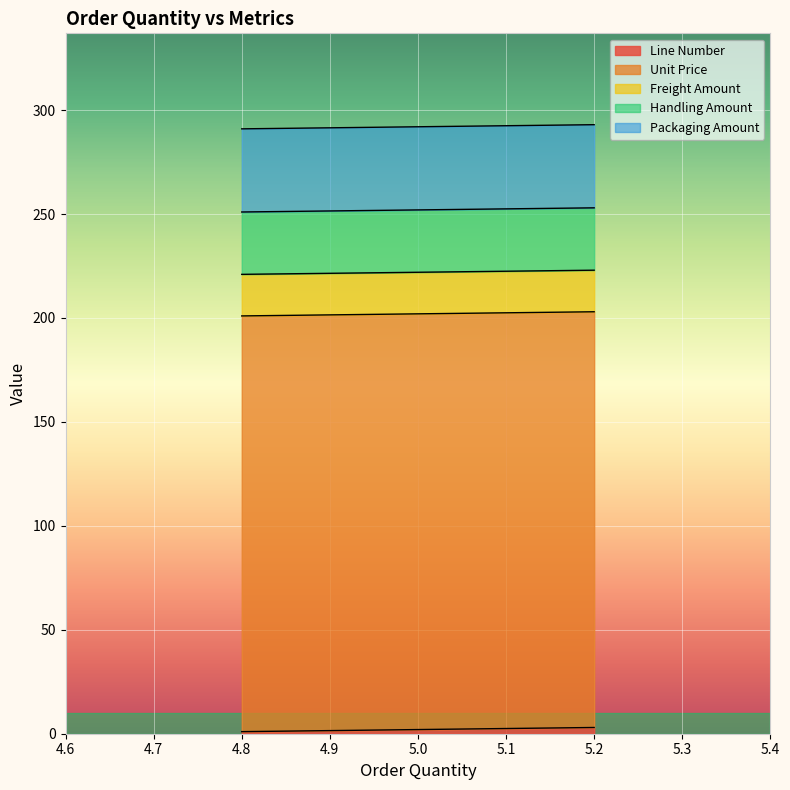

How many lines are shown in the chart?

5